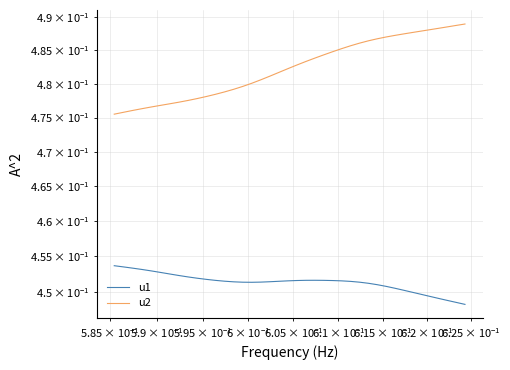

Is the value of u1 at 6 greater than the value of u2 at $\mathdefault{10^{-1}}$?

No